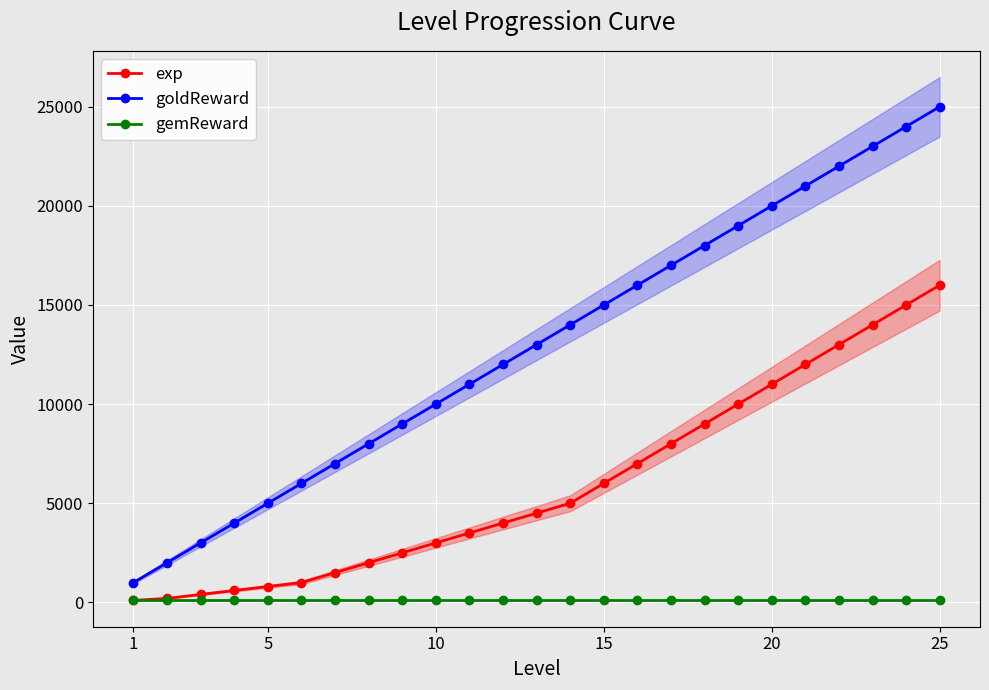

What is the value of the exp point at the 4th from the left?

600